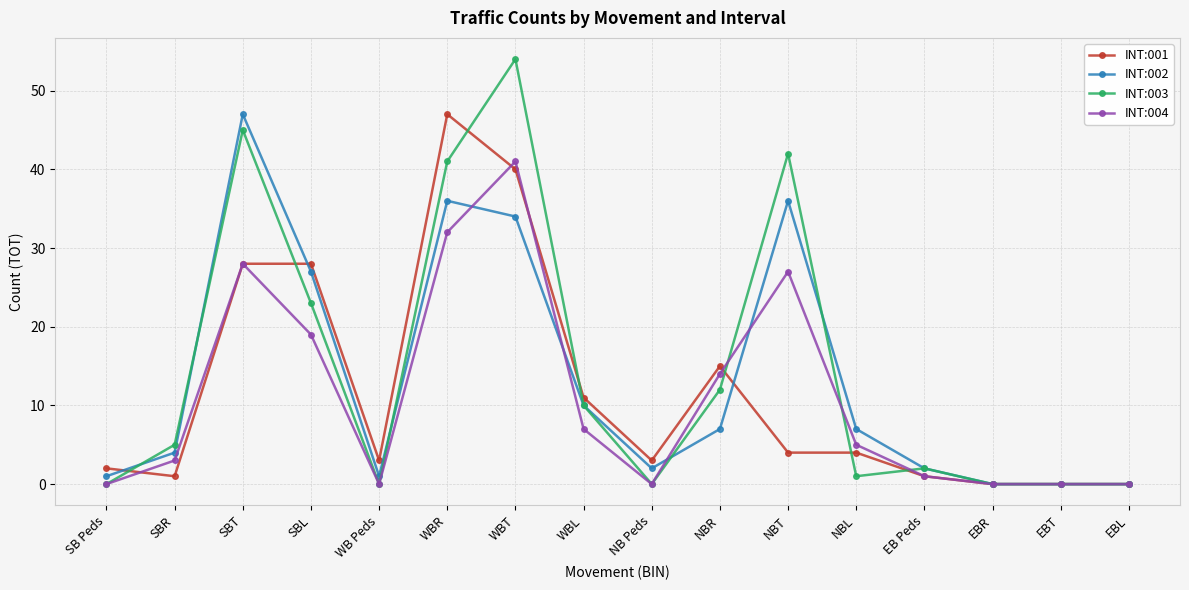

What is the difference between the INT:003 values at SBL and WBL?

13